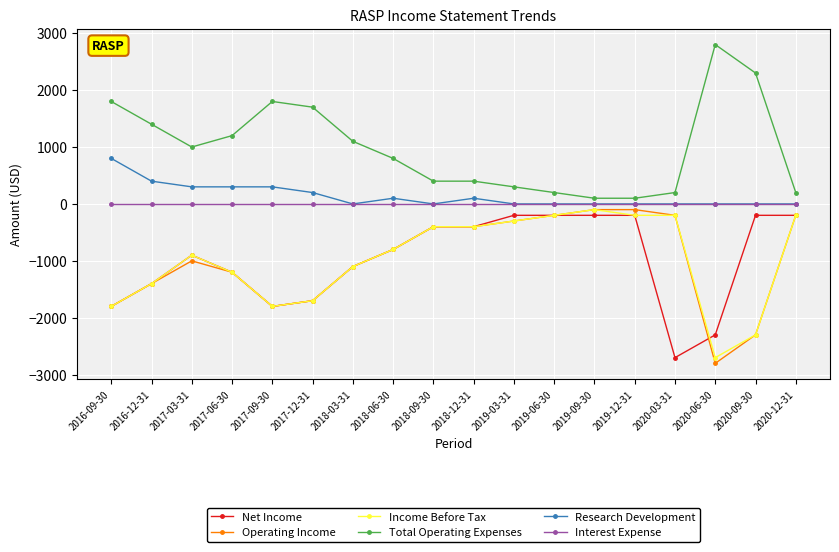

Read the Research Development value at 2017-06-30, to the nearest 10.

300